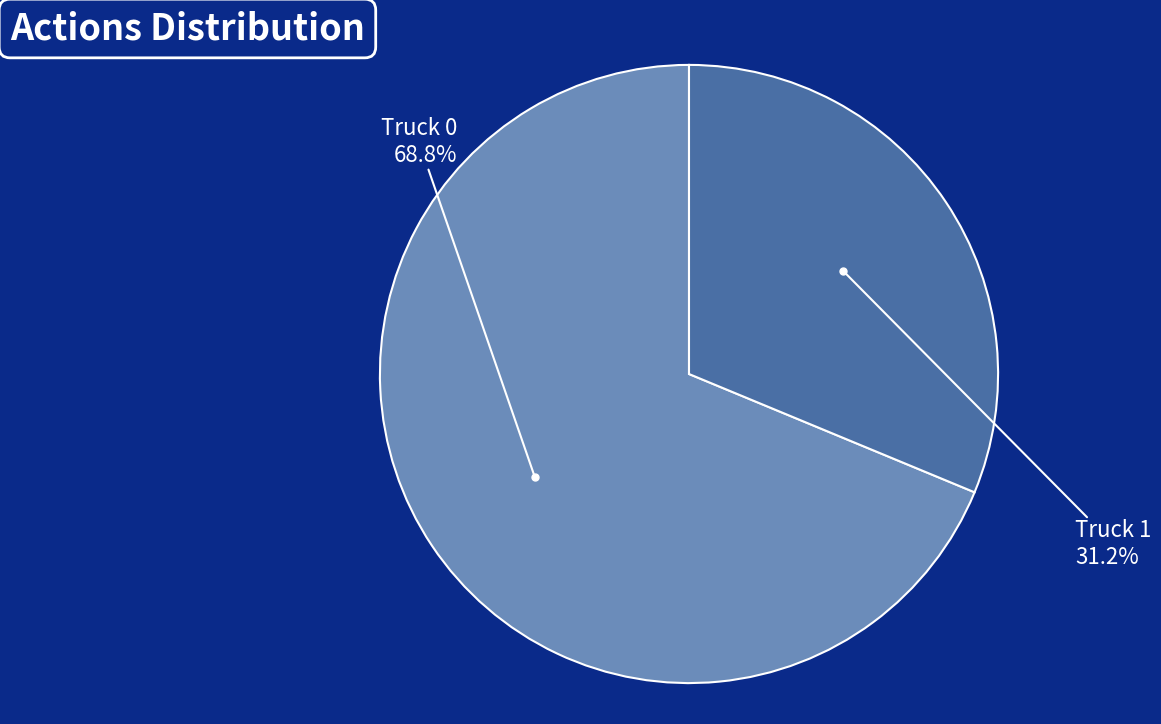

Does Truck 0 represent more than half of the total?

Yes